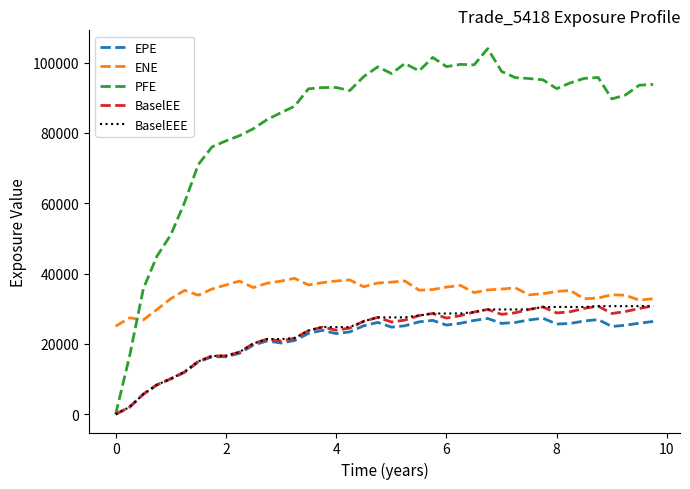

Which series has the largest total across all categories?

PFE